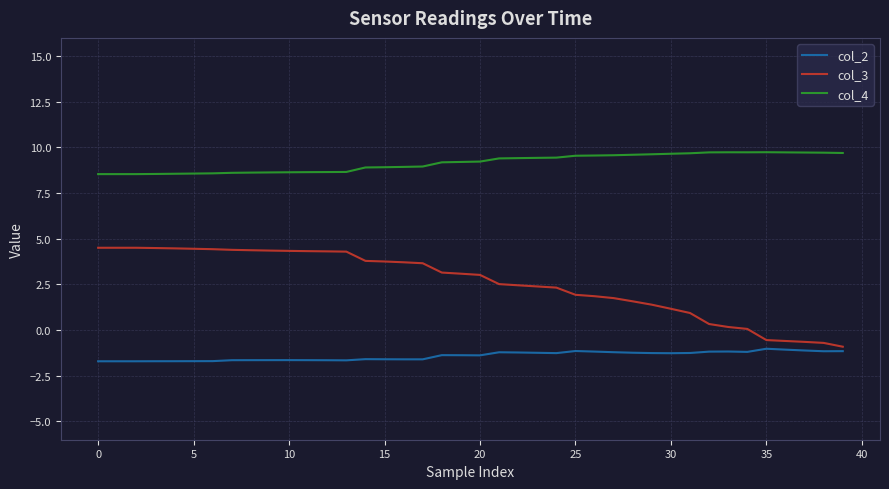

What is the maximum value shown in the chart?

9.7